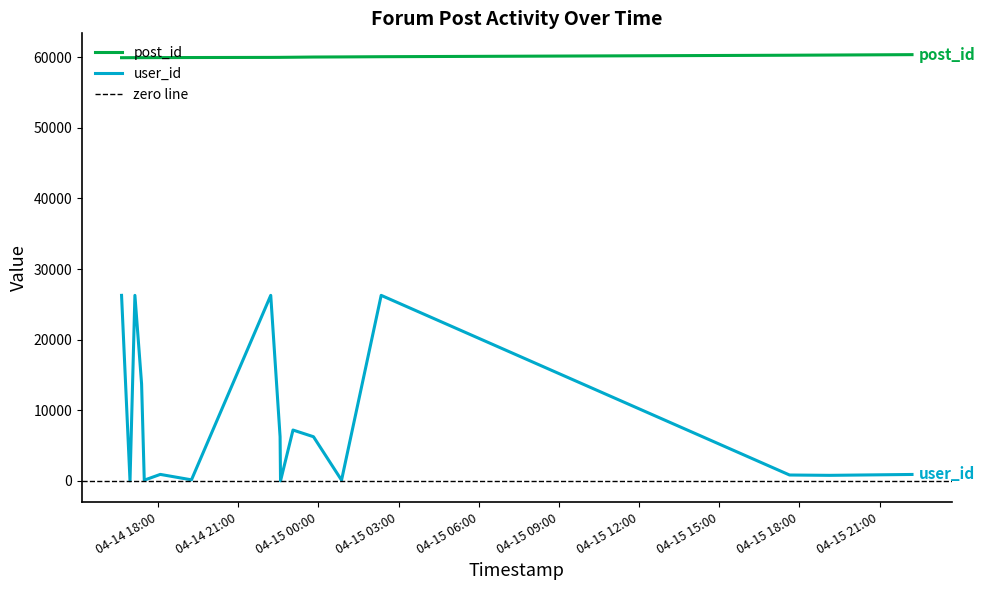

What position from the right is 2007-04-14 22:13:00?

10